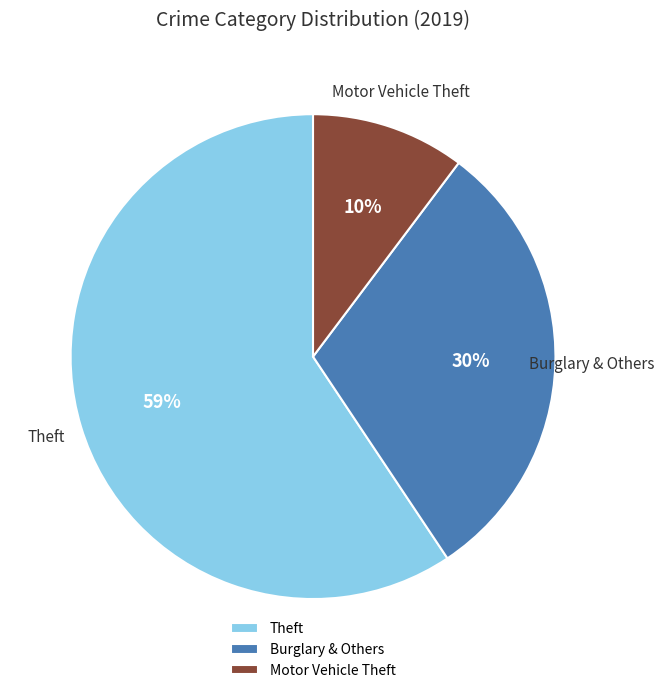

Do Theft and Burglary & Others together represent more than half of the pie?

Yes